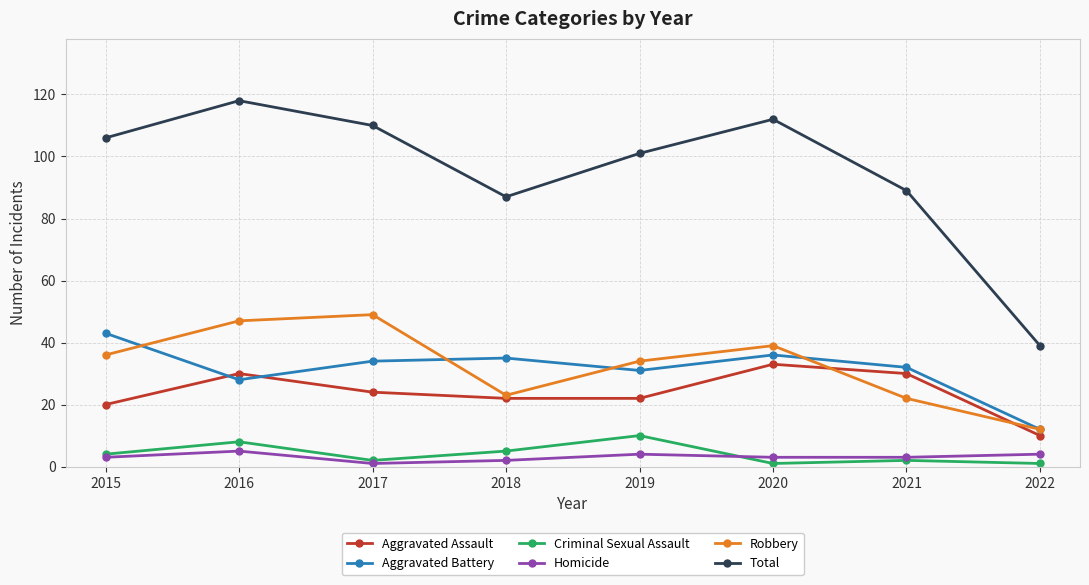

True or false: Aggravated Battery and Total cross at least once.

False